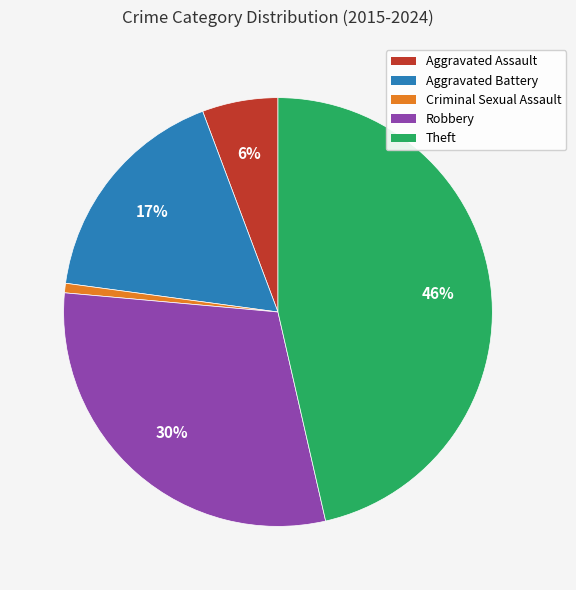

Is there any slice that represents more than half of the pie?

No